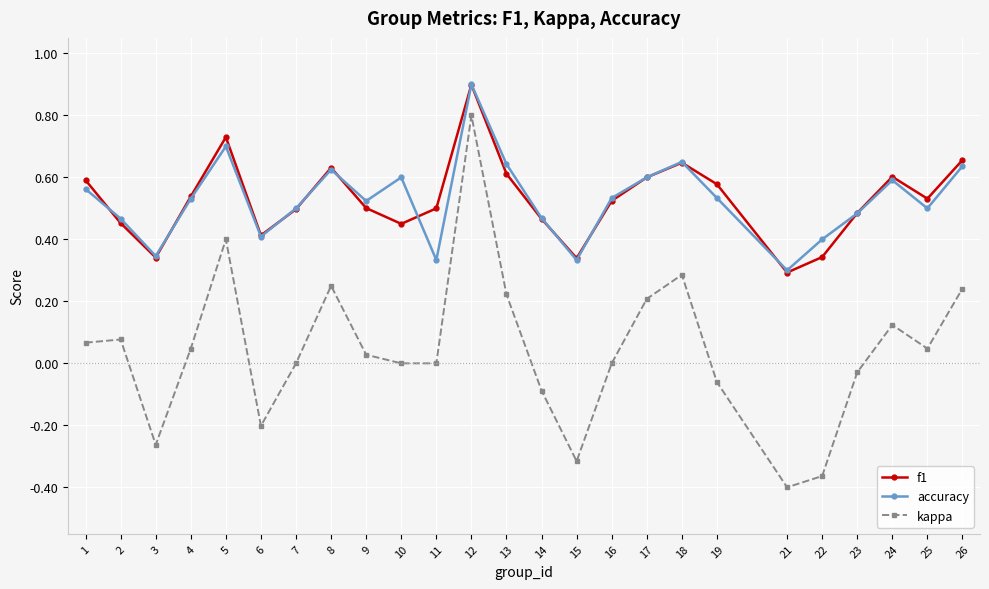

The accuracy series shows 0.6 at 24. True or false?

True